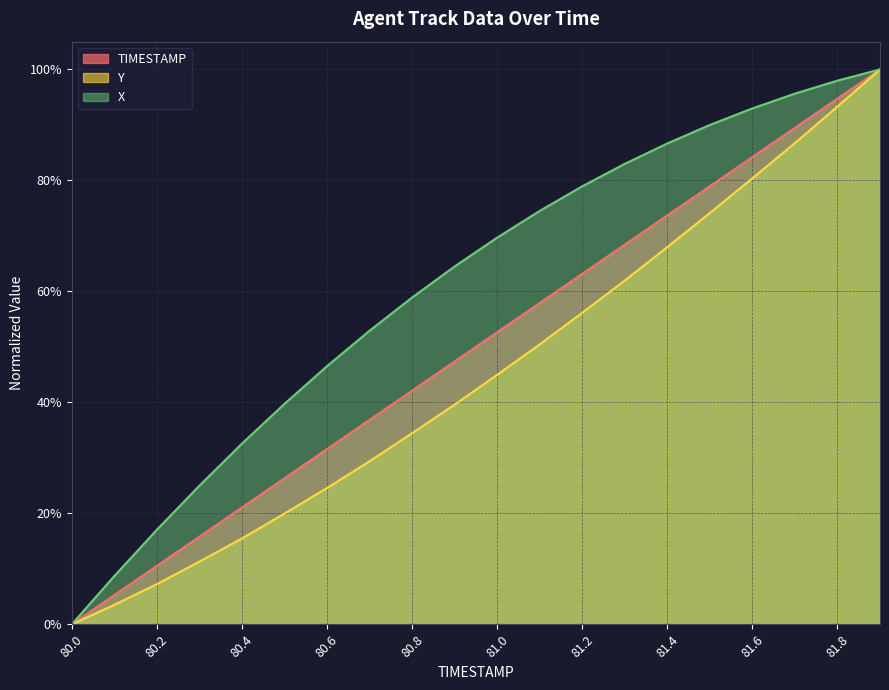

At which category is the sum across all series the highest?

81.9